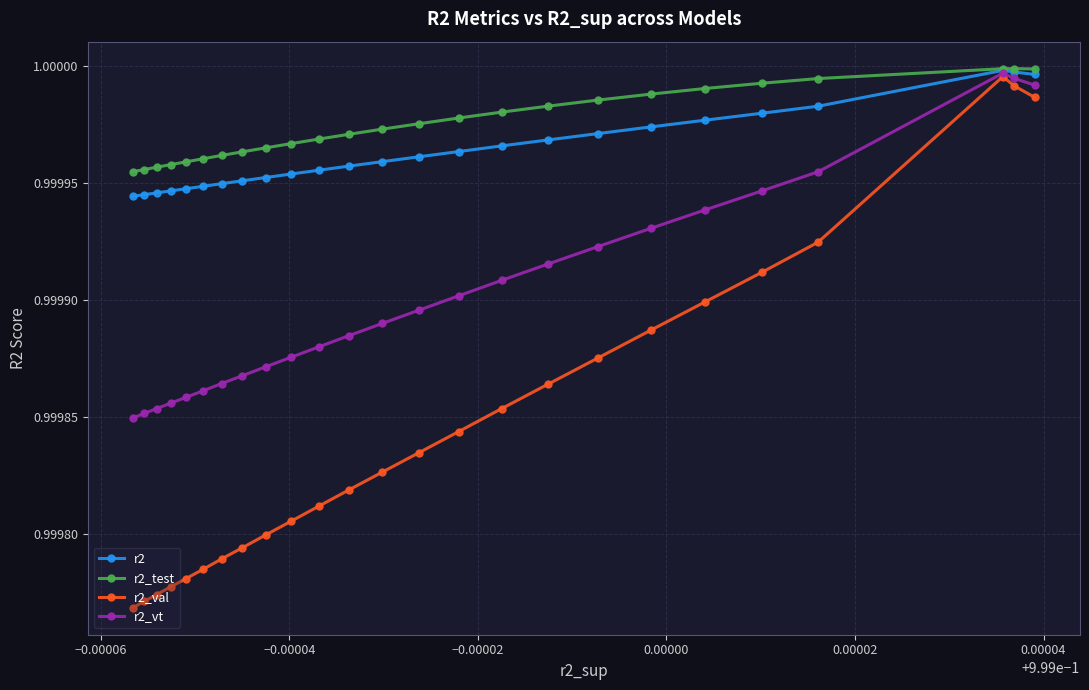

True or false: r2_val and r2 intersect in this chart.

False